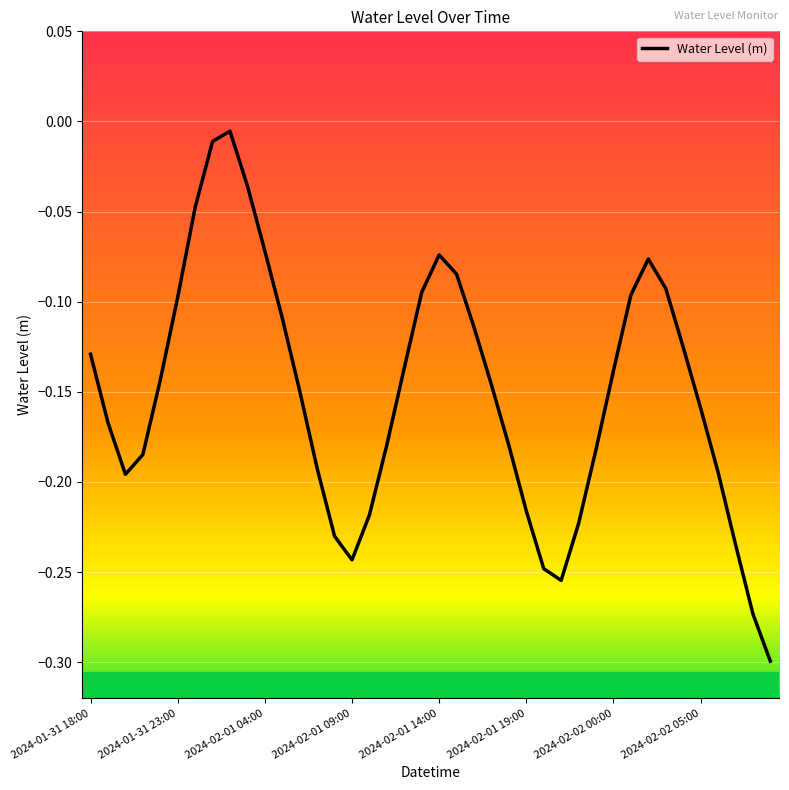

What is the difference between the maximum and minimum values?

0.3